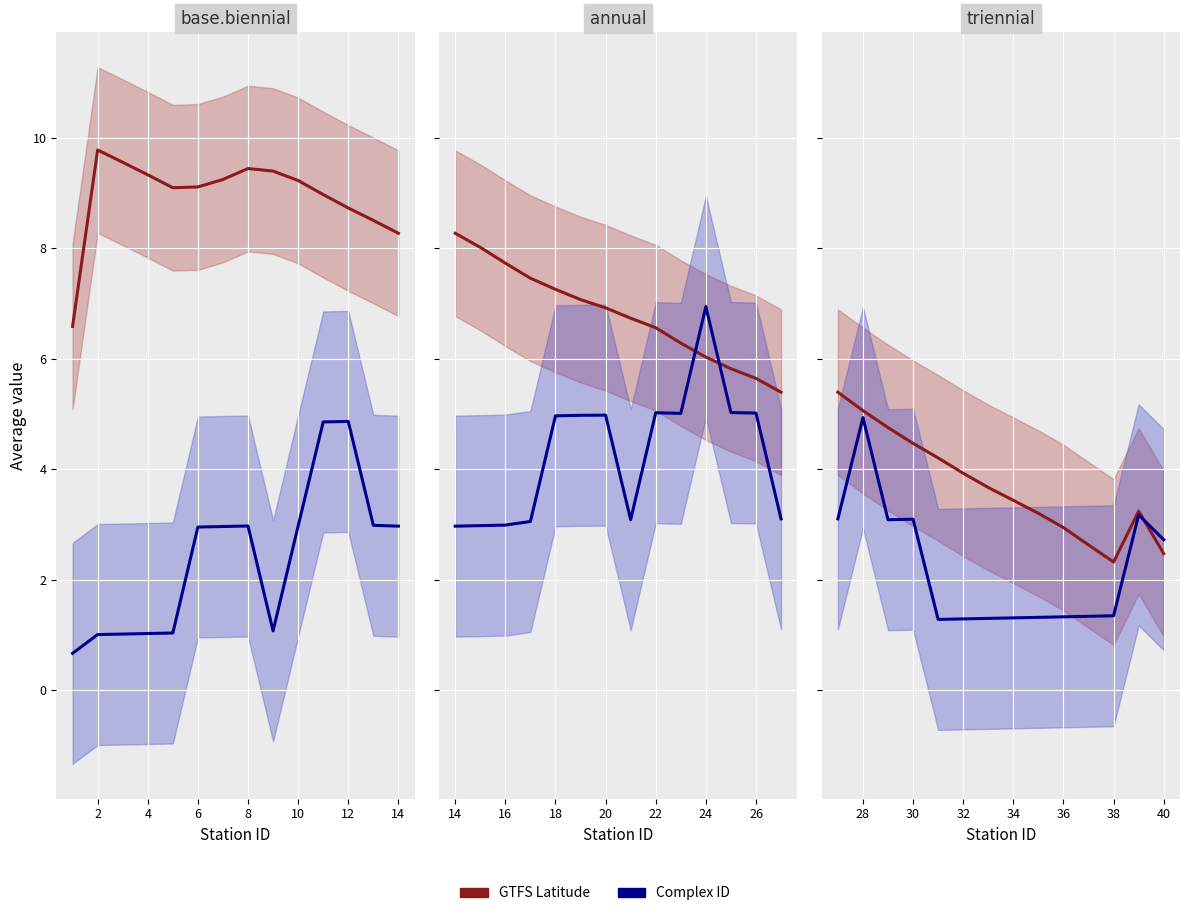

How many lines are shown in the chart?

2